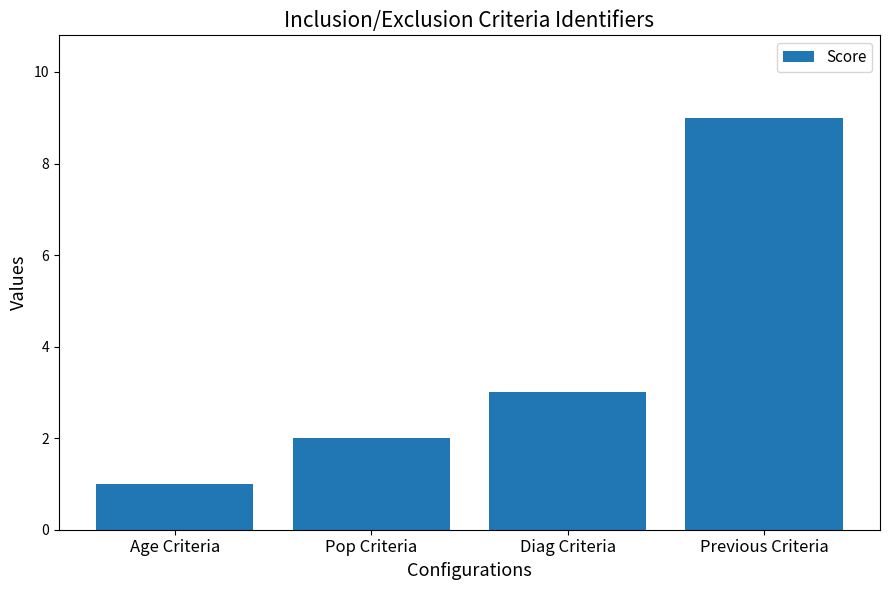

Reading left to right, what are all the values shown in this chart?

1	2	3	9